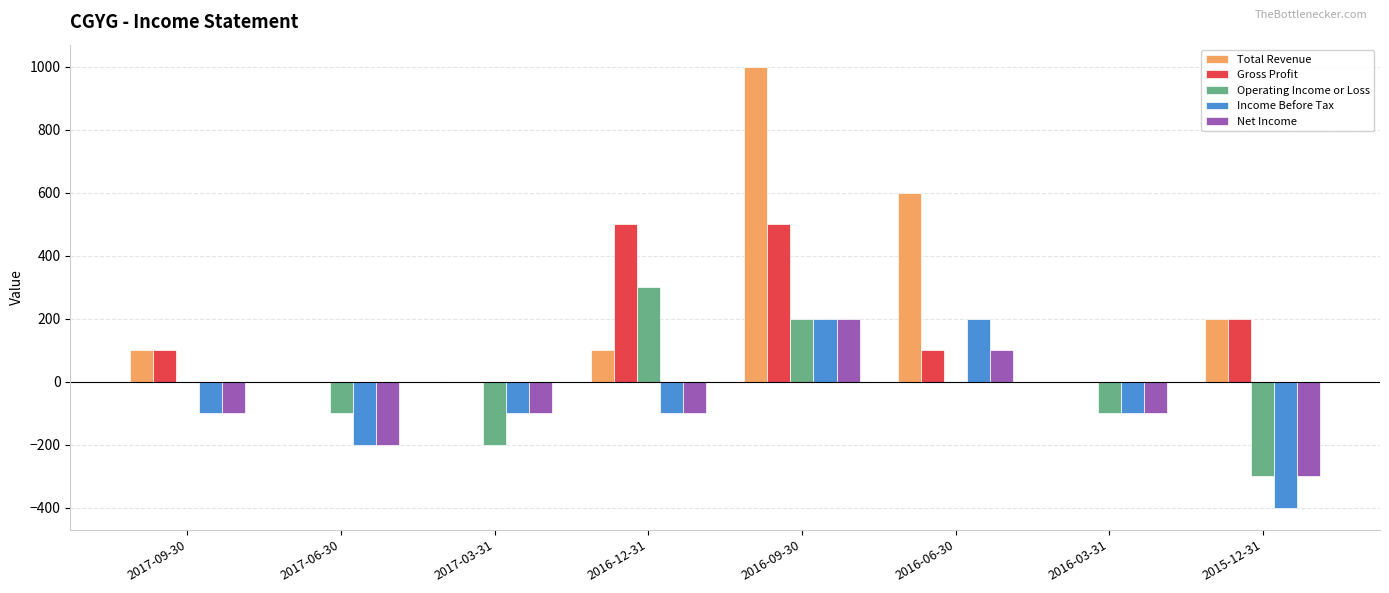

The value of Gross Profit at 2015-12-31 is 66. True or false?

False